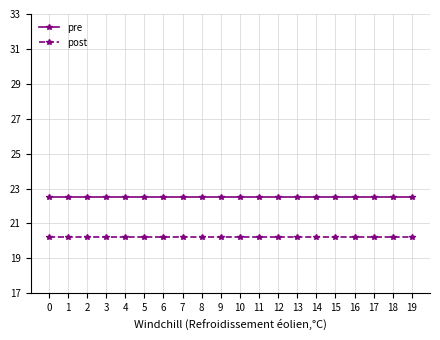

What are all the series names shown in the legend?

pre, post